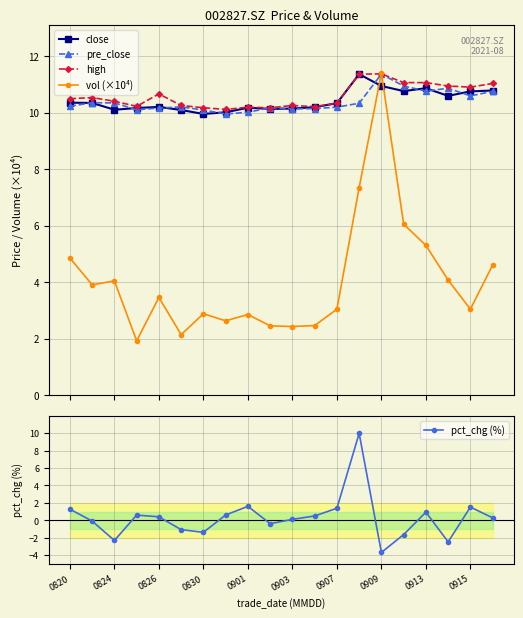

True or false: close has more than 2 points higher than both neighbors.

True